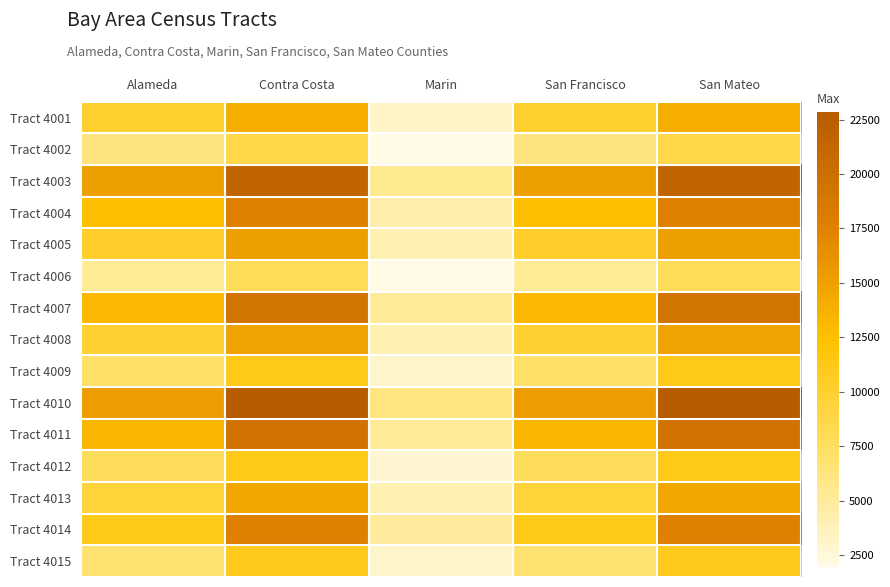

At which category is the sum across all series the highest?

Contra Costa